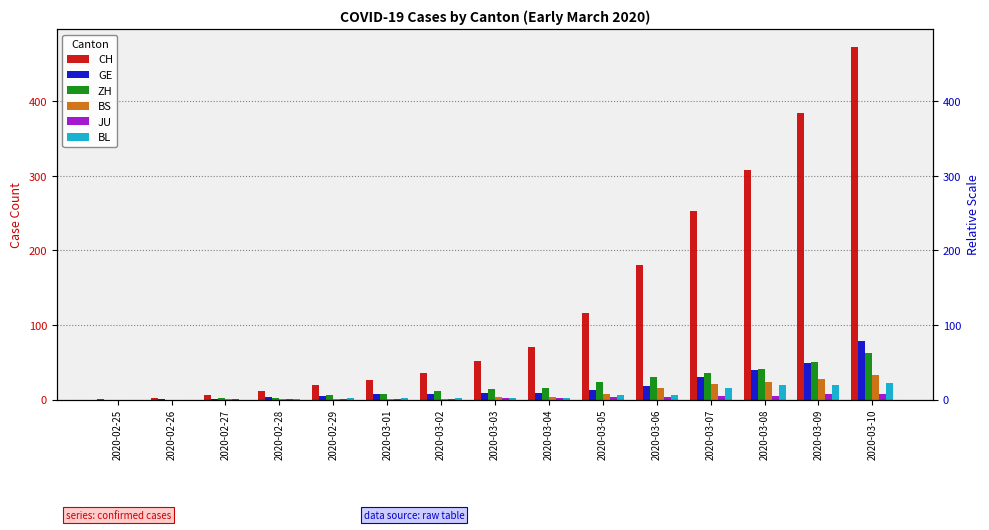

Which has a higher value, 2020-03-02 or 2020-03-08?

2020-03-08